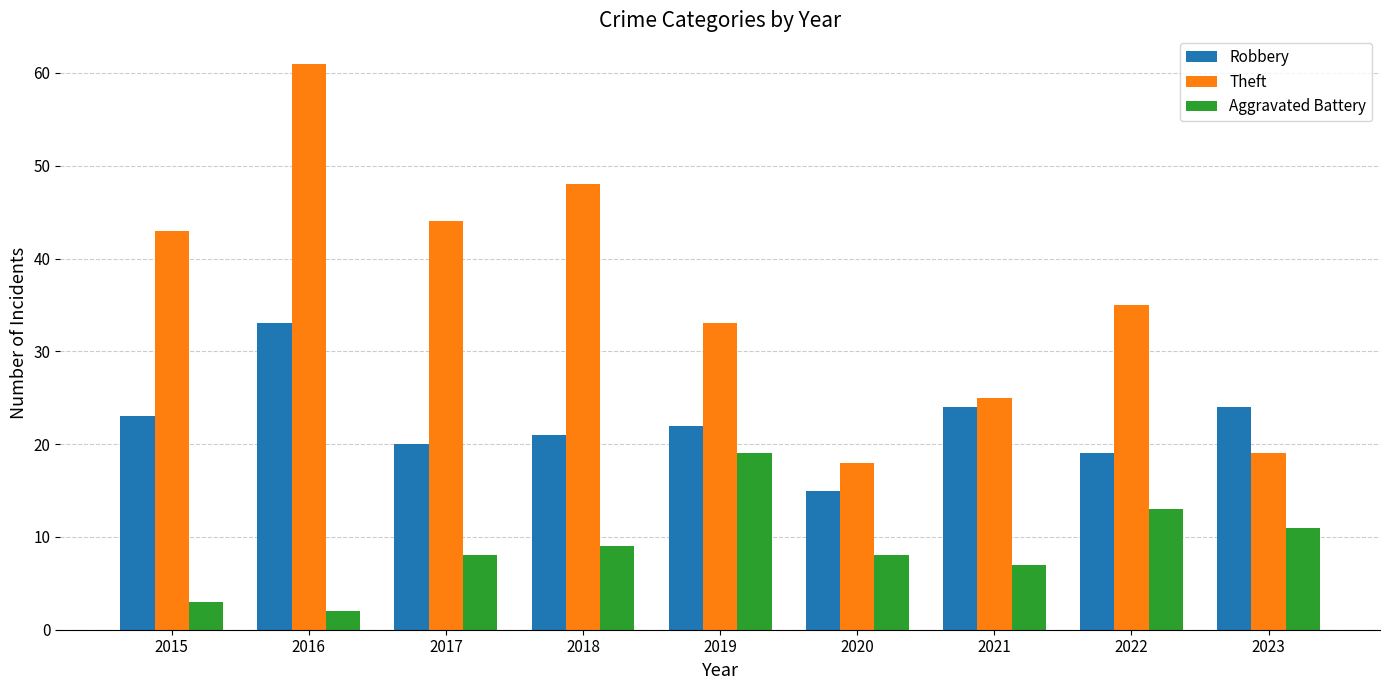

Reading left to right, extract all data points from this chart.

Robbery: 23	33	20	21	22	15	24	19	24
Theft: 43	61	44	48	33	18	25	35	19
Aggravated Battery: 3	2	8	9	19	8	7	13	11